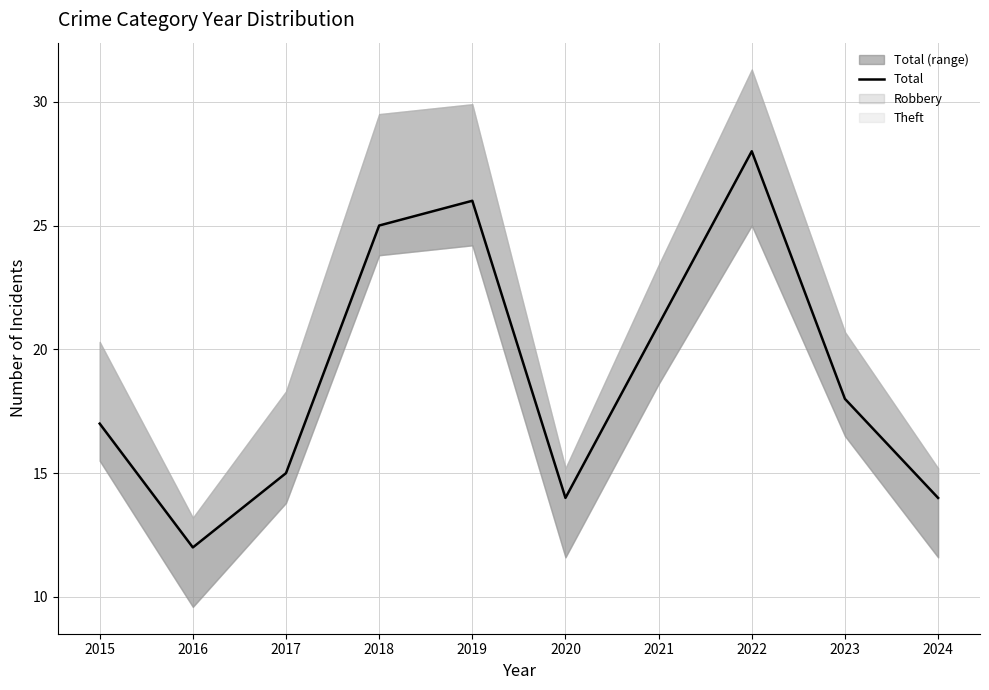

What is the change in value from 2016 to 2019?

+14